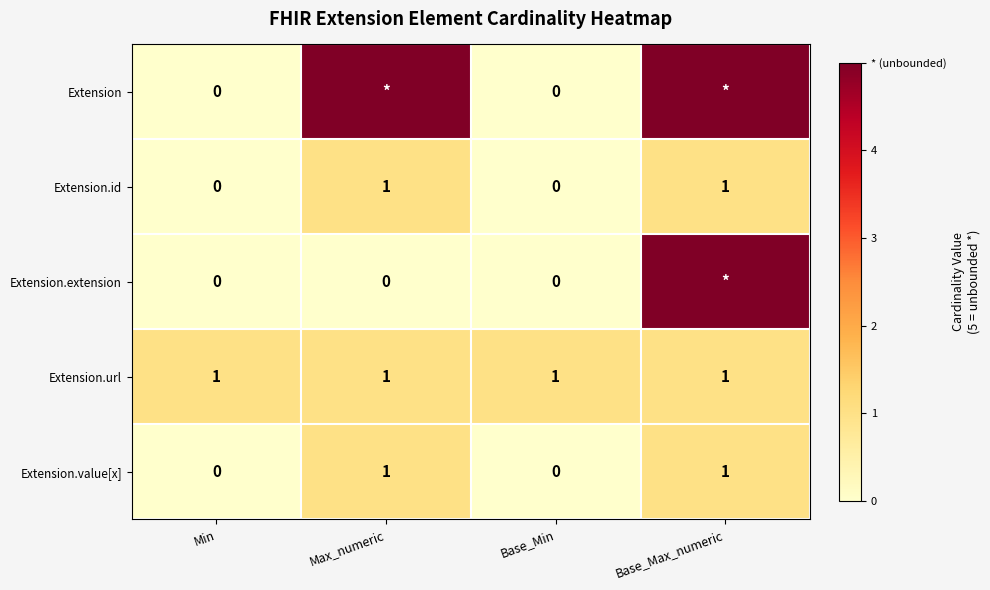

Count the Extension.value[x] values in the range 0 to 1.

4